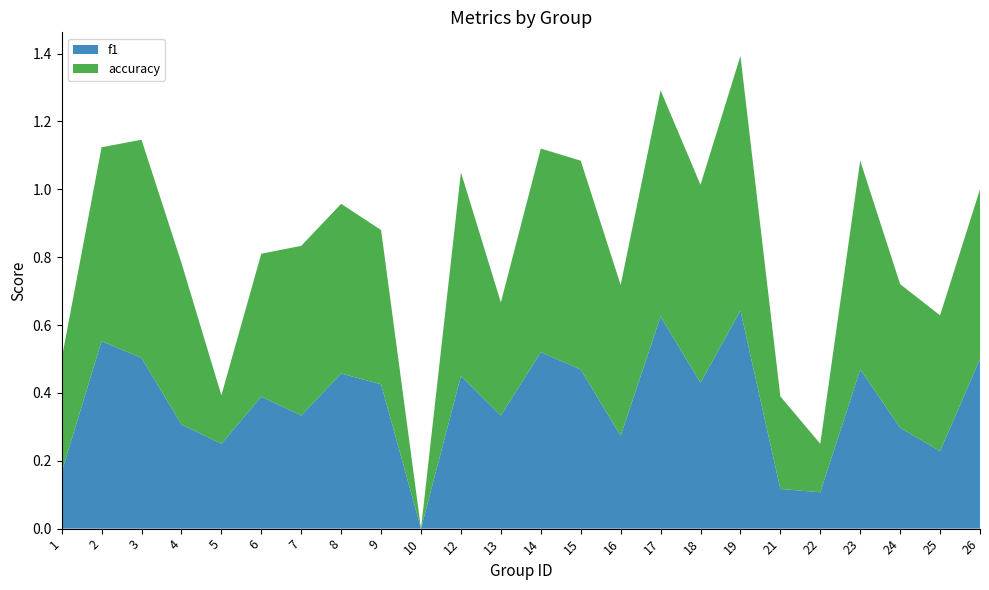

Reading right to left, what are all the values shown in this chart?

f1: 0.5	0.2	0.3	0.5	0.1	0.1	0.6	0.4	0.6	0.3	0.5	0.5	0.3	0.5	0.0	0.4	0.5	0.3	0.4	0.2	0.3	0.5	0.6	0.2
accuracy: 0.5	0.4	0.4	0.6	0.1	0.3	0.8	0.6	0.7	0.4	0.6	0.6	0.3	0.6	0.0	0.5	0.5	0.5	0.4	0.1	0.5	0.6	0.6	0.3